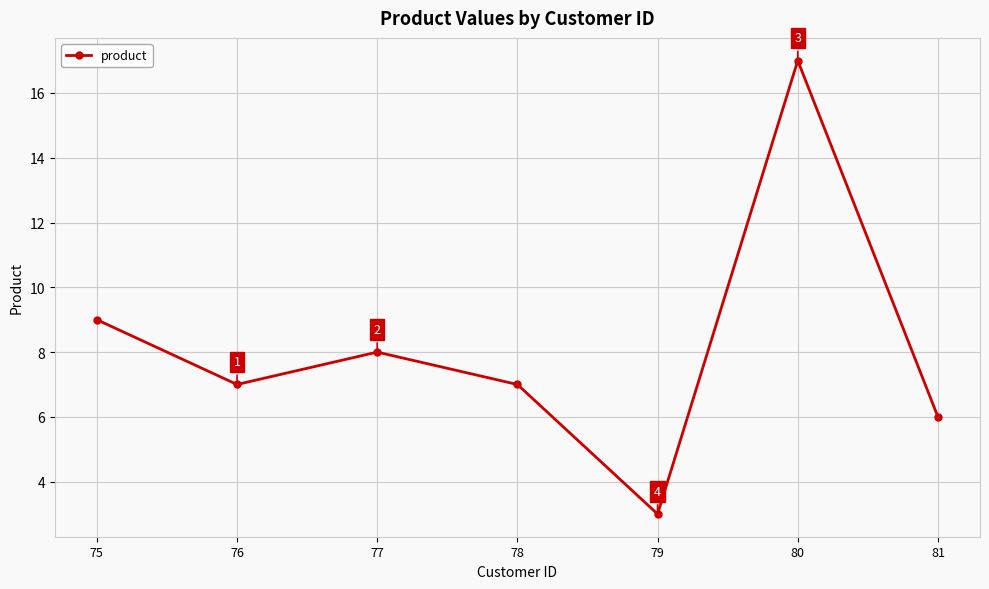

What is the value of the 7th point from the left?

6